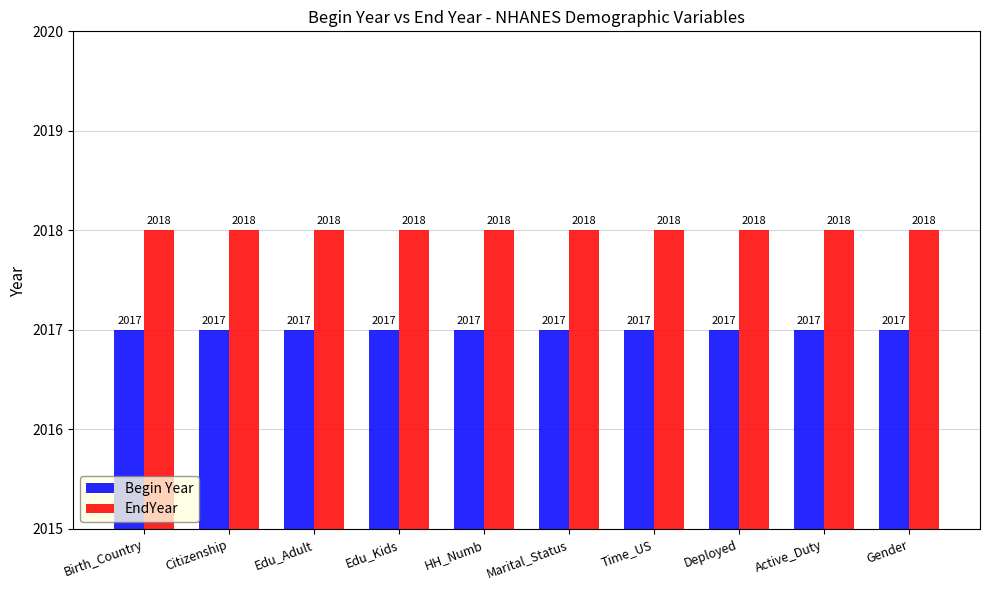

What is the average value of the Begin Year series?

2017